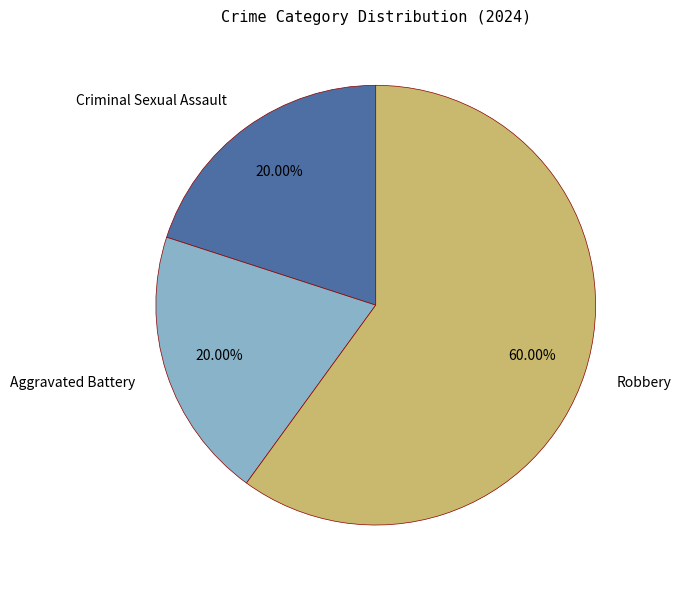

Is it true that Aggravated Battery is 6% of the pie?

False